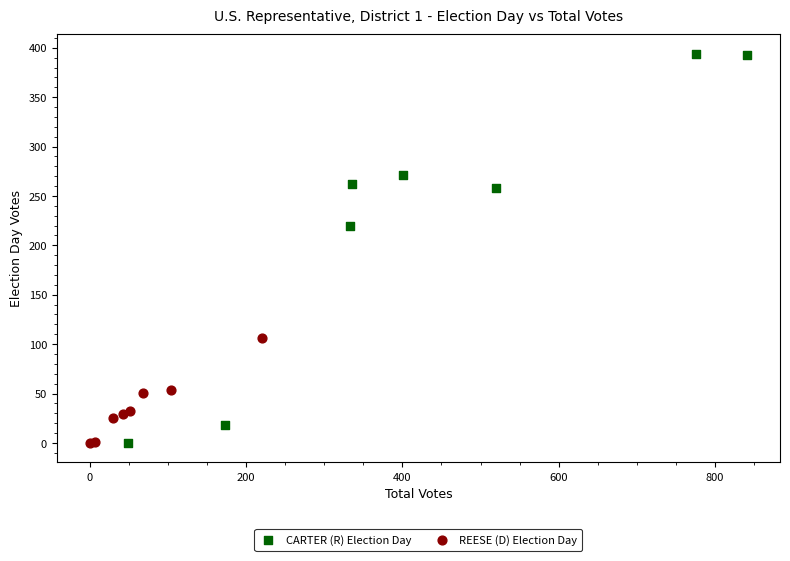

Which series reaches the maximum Y coordinate?

CARTER (R) Election Day